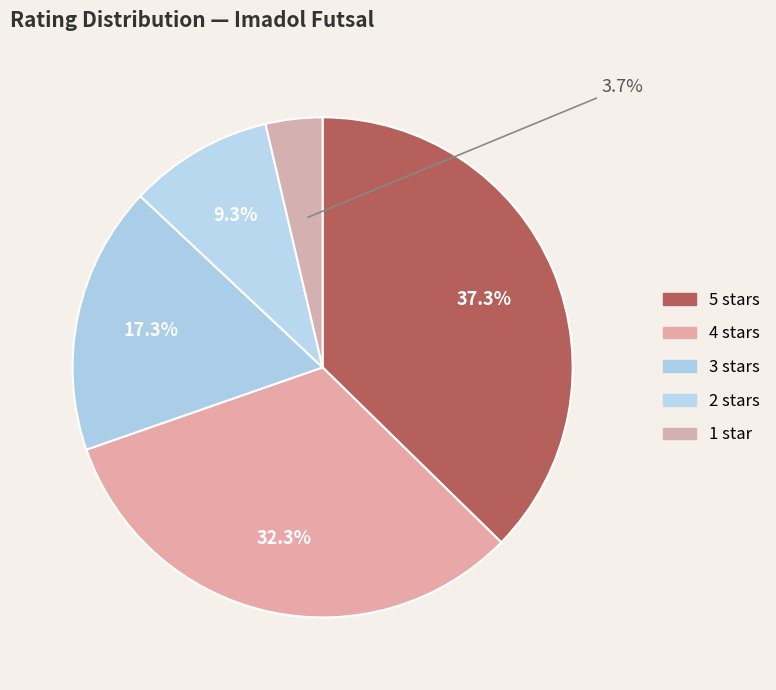

Count the number of slices in the pie.

5